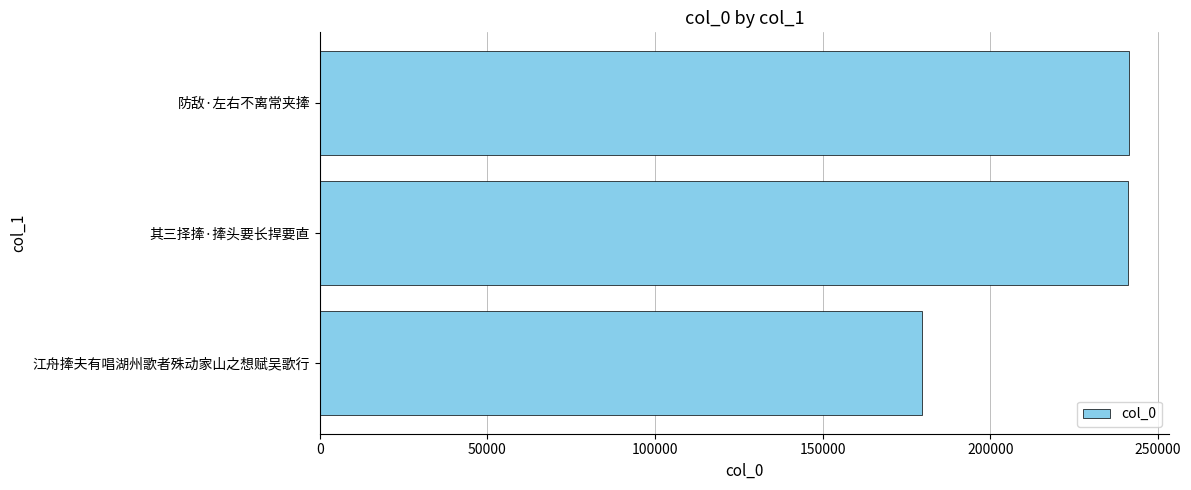

What is the change in value from 江舟撁夫有唱湖州歌者殊动家山之想赋吴歌行 to 其三择撁·撁头要长捍要直?

+61653